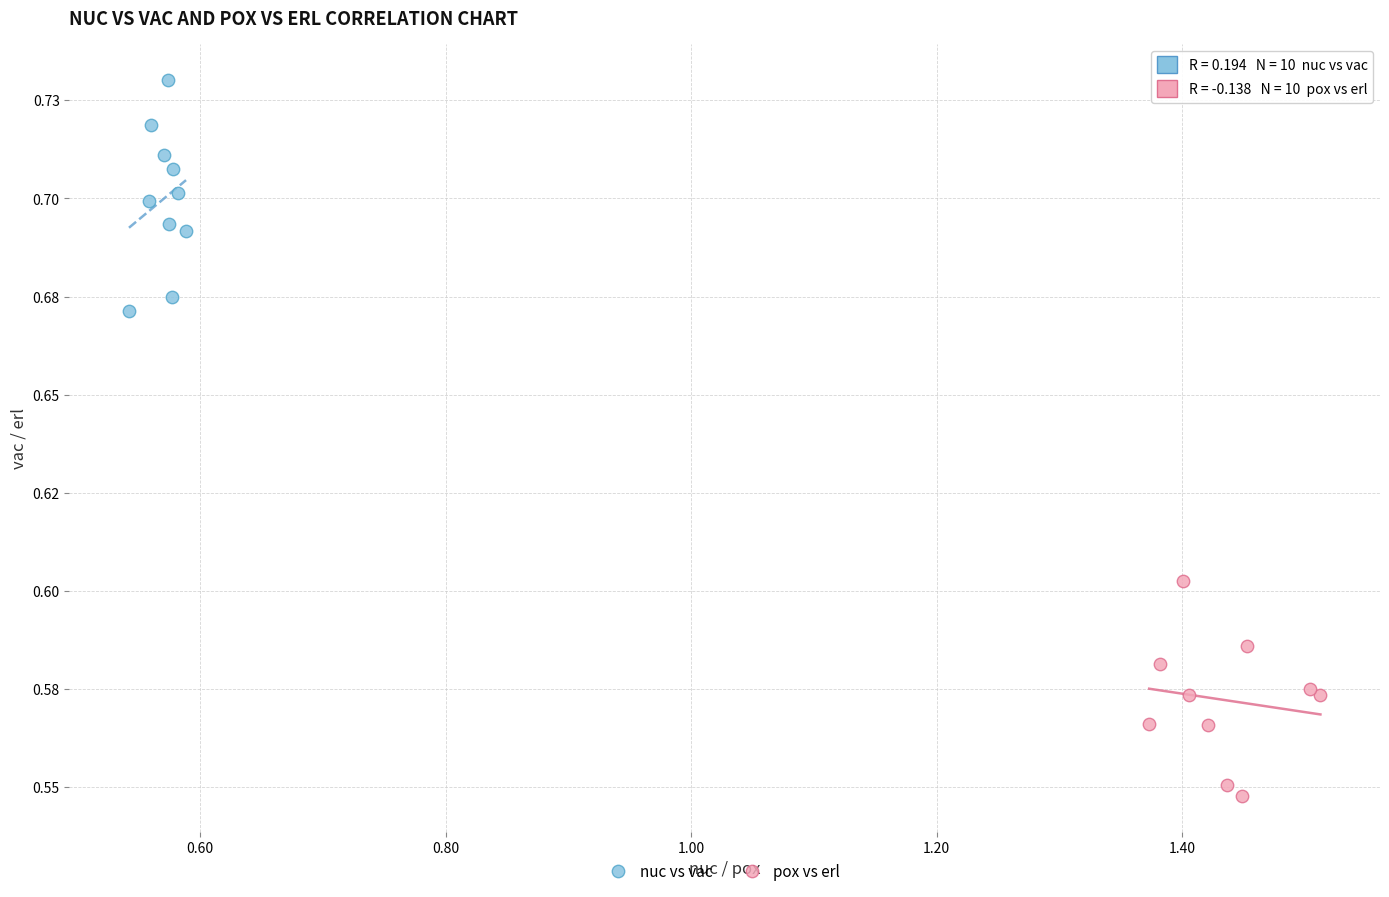

Which series has the widest spread of Y values?

nuc vs vac